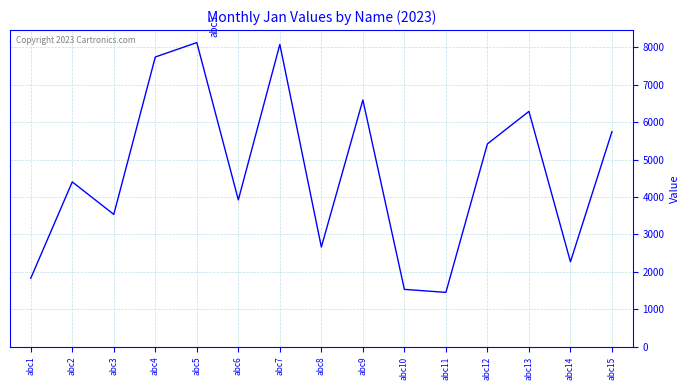

What is the sum of all values?

69585